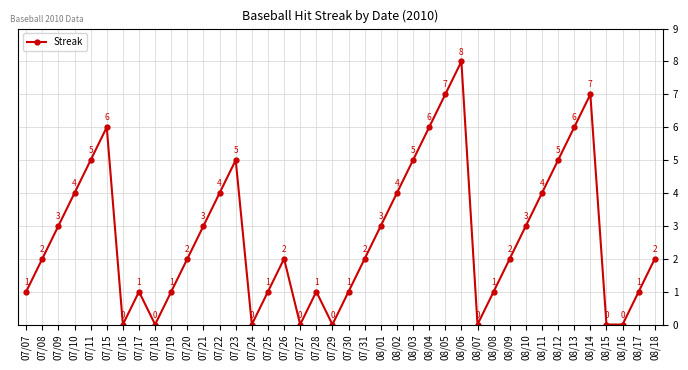

How many lines are shown in the chart?

1